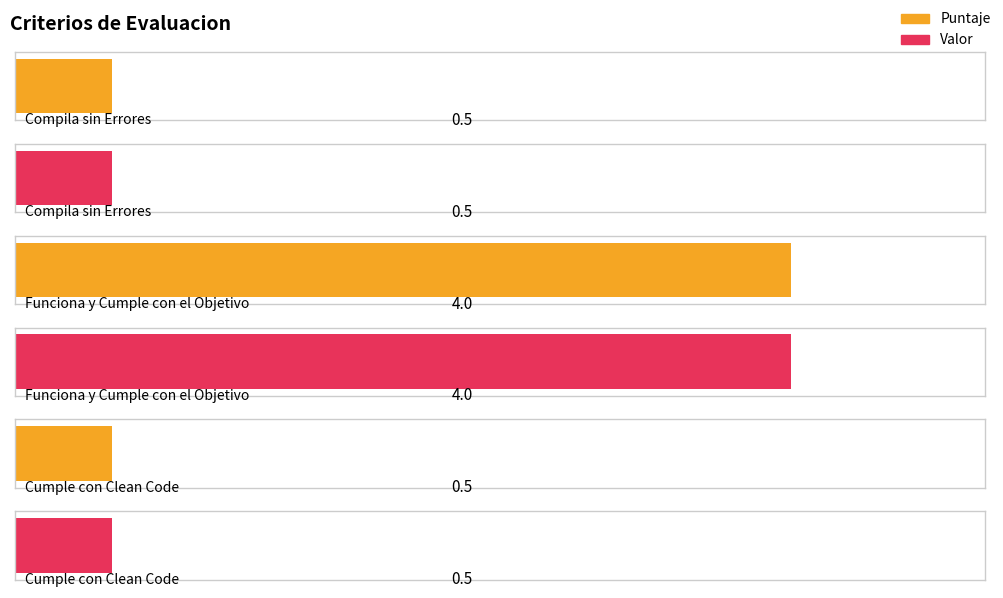

What is the maximum value shown in the chart?

4.0